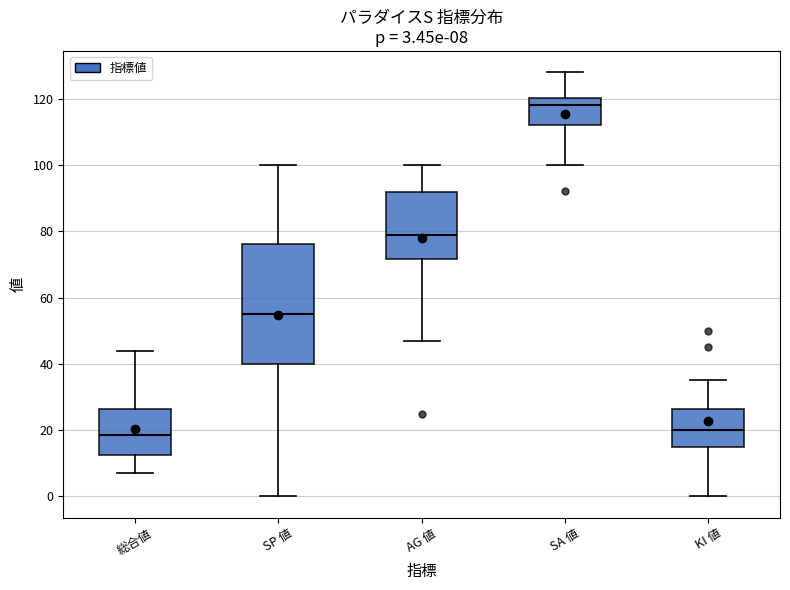

Which box is the tallest, from its lower edge to its upper edge?

SP 値